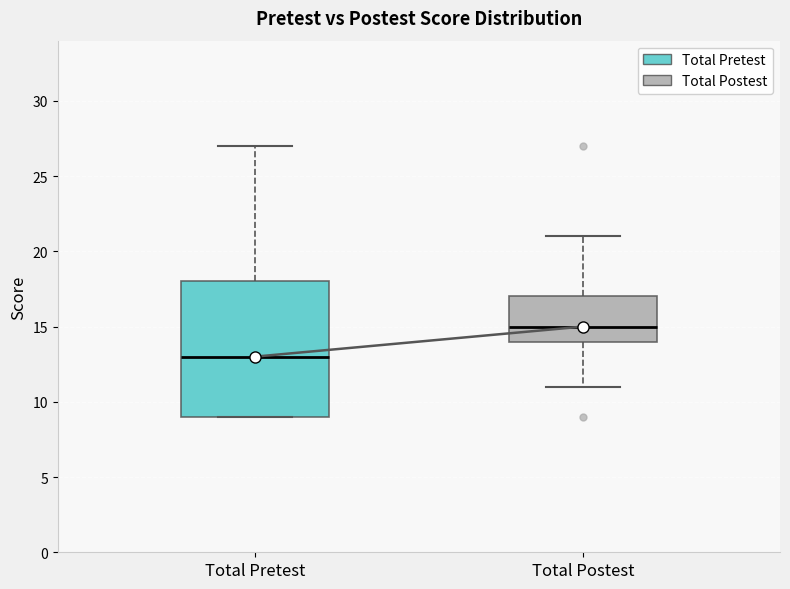

Reading left to right, transcribe this box plot: for each box, give where its median line is, the range the box spans, and where its two whiskers end, as read against the y-axis. The values are not printed on the chart, so give them approximately, as read against the axis.

Total Pretest: median 13, box 9 to 18, whiskers 9 to 27
Total Postest: median 15, box 14 to 17, whiskers 11 to 21